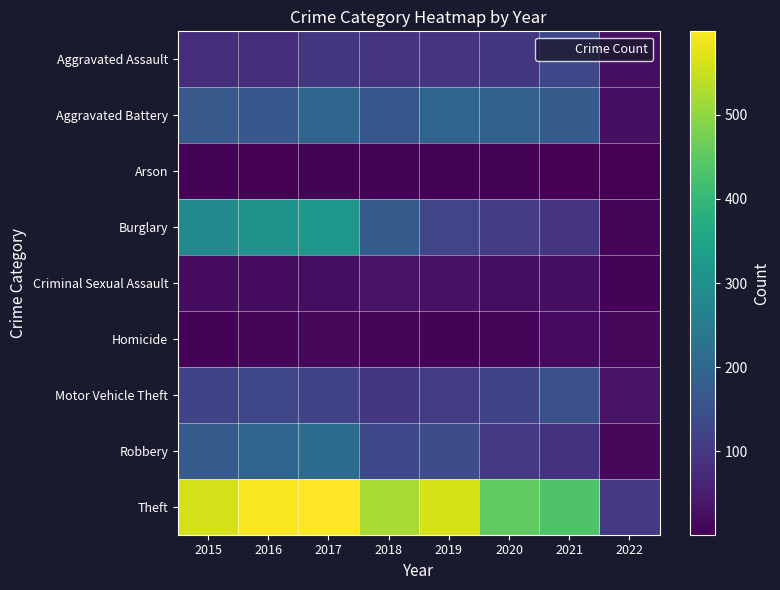

Reading right to left, list all the values displayed in this chart.

Aggravated Assault: 2022=26	2021=131	2020=99	2019=91	2018=93	2017=99	2016=79	2015=79
Aggravated Battery: 2022=25	2021=175	2020=186	2019=193	2018=160	2017=194	2016=164	2015=169
Arson: 2022=1	2021=3	2020=5	2019=4	2018=6	2017=4	2016=3	2015=8
Burglary: 2022=11	2021=92	2020=104	2019=127	2018=176	2017=318	2016=307	2015=286
Criminal Sexual Assault: 2022=6	2021=25	2020=24	2019=31	2018=33	2017=23	2016=20	2015=21
Homicide: 2022=15	2021=19	2020=9	2019=8	2018=12	2017=13	2016=10	2015=7
Motor Vehicle Theft: 2022=33	2021=149	2020=123	2019=107	2018=96	2017=122	2016=128	2015=121
Robbery: 2022=15	2021=88	2020=102	2019=143	2018=132	2017=213	2016=196	2015=172
Theft: 2022=102	2021=435	2020=452	2019=563	2018=521	2017=599	2016=594	2015=561